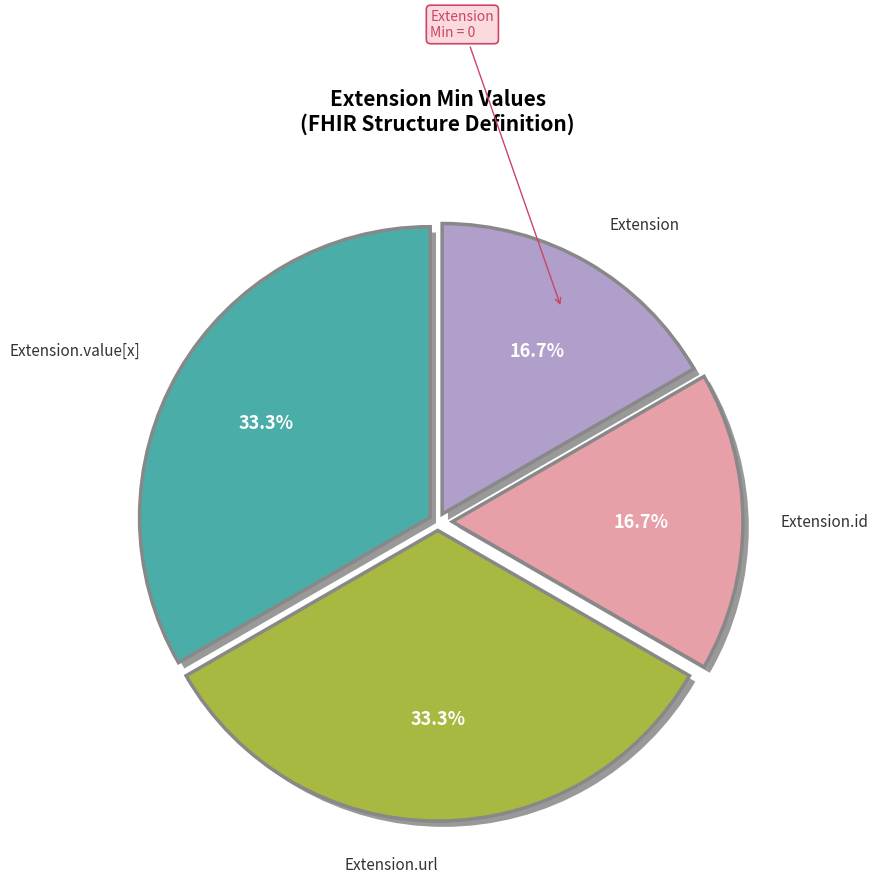

What is the smallest slice in the pie chart?

Extension